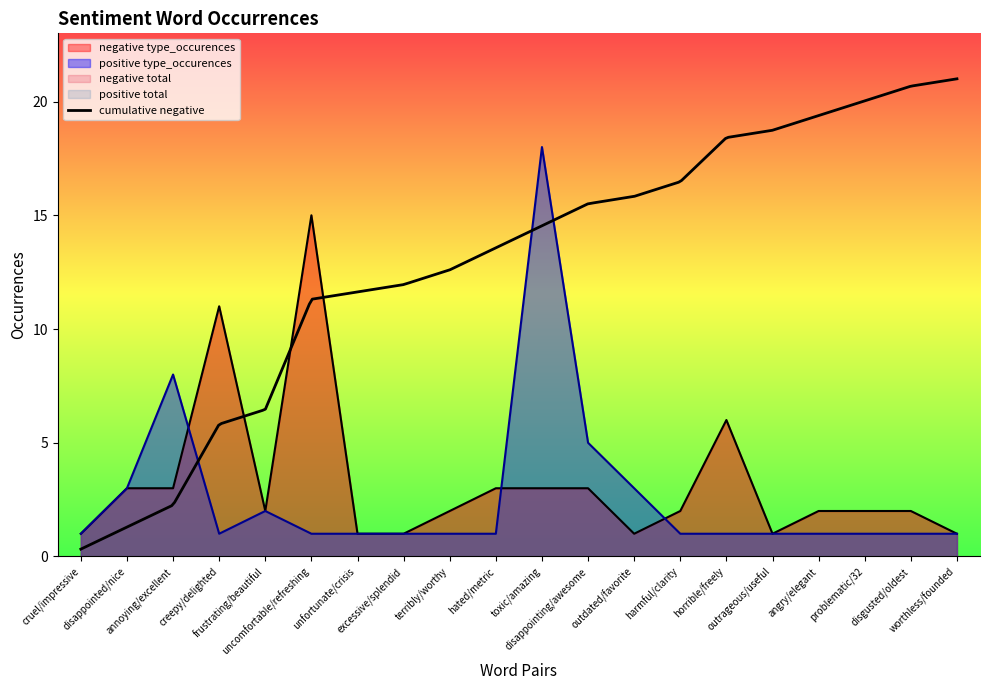

Reading right to left, extract all data points from this chart.

negative type_occurences: worthless/founded=1	disgusted/oldest=2	problematic/32=2	angry/elegant=2	outrageous/useful=1	horrible/freely=6	harmful/clarity=2	outdated/favorite=1	disappointing/awesome=3	toxic/amazing=3	hated/metric=3	terribly/worthy=2	excessive/splendid=1	unfortunate/crisis=1	uncomfortable/refreshing=15	frustrating/beautiful=2	creepy/delighted=11	annoying/excellent=3	disappointed/nice=3	cruel/impressive=1
positive type_occurences: worthless/founded=1	disgusted/oldest=1	problematic/32=1	angry/elegant=1	outrageous/useful=1	horrible/freely=1	harmful/clarity=1	outdated/favorite=3	disappointing/awesome=5	toxic/amazing=18	hated/metric=1	terribly/worthy=1	excessive/splendid=1	unfortunate/crisis=1	uncomfortable/refreshing=1	frustrating/beautiful=2	creepy/delighted=1	annoying/excellent=8	disappointed/nice=3	cruel/impressive=1